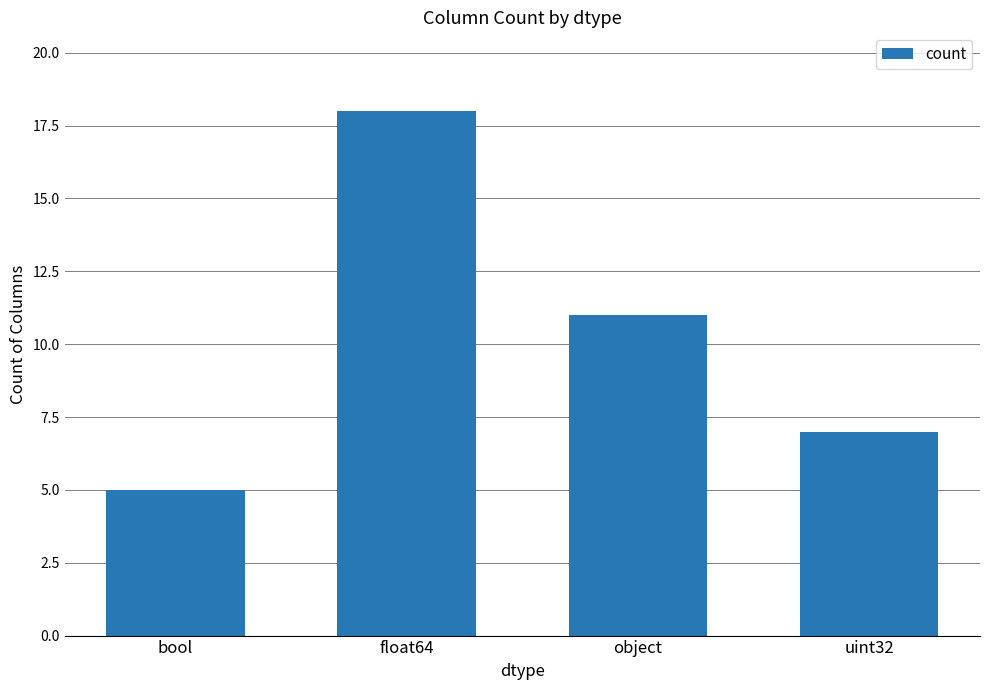

Reading right to left, what are all the values shown in this chart?

uint32=7	object=11	float64=18	bool=5